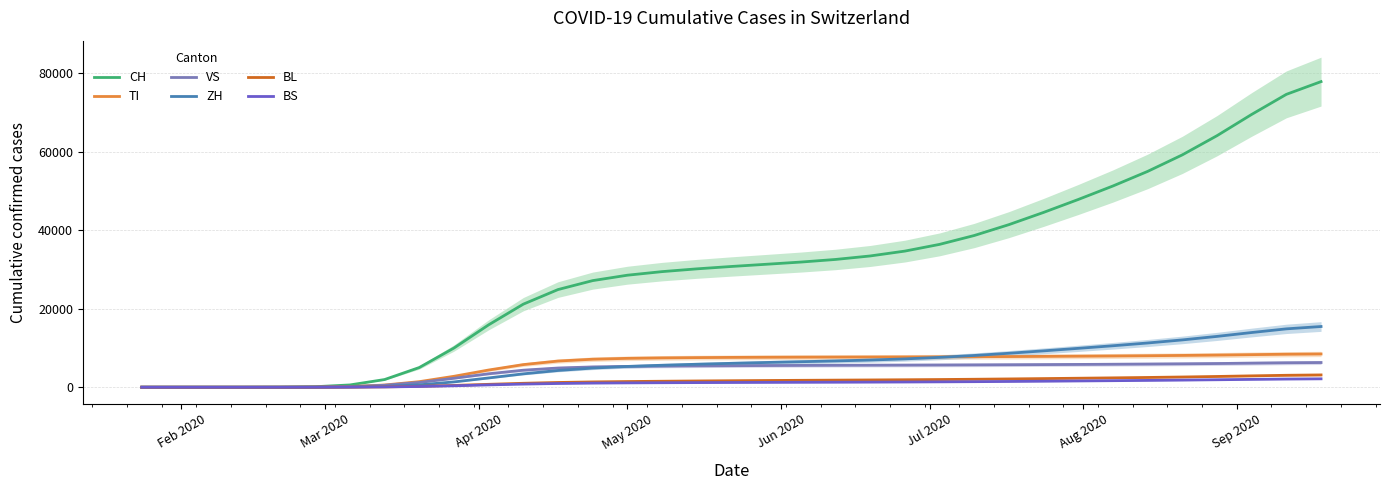

What is the highest value of the BS series?

2139.2